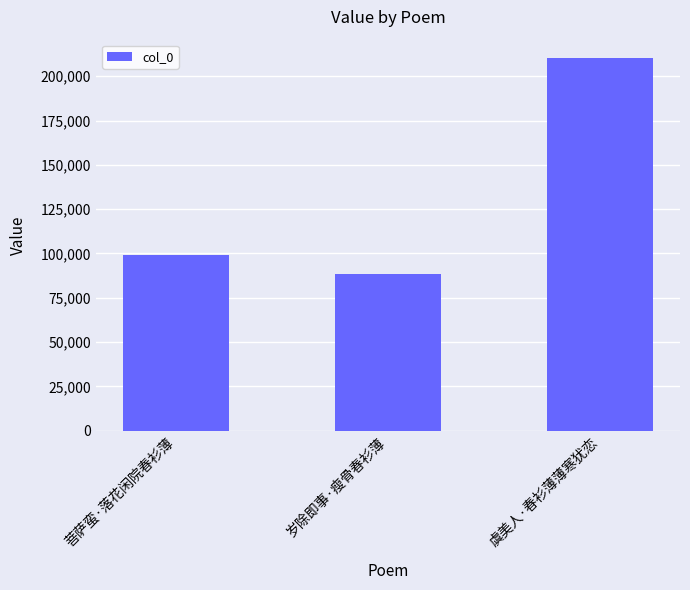

What is the change in value from 菩萨蛮·落花闲院春衫薄 to 虞美人·春衫薄薄寒犹恋?

+110701